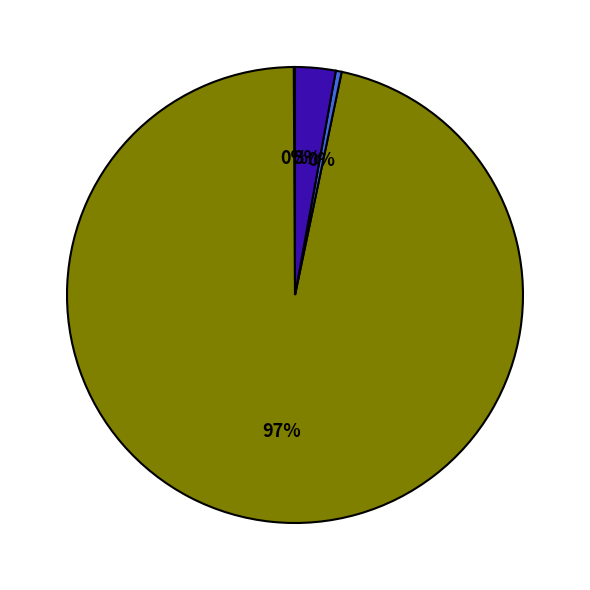

To the nearest percent, what is the average slice percentage?

25%